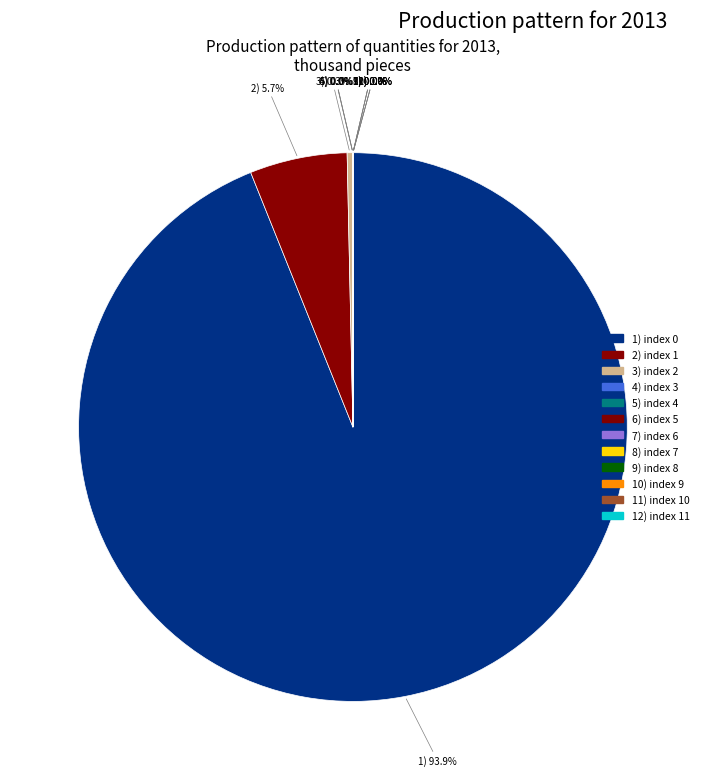

Rank the categories by value from lowest to highest.

11, 10, 9, 8, 7, 6, 5, 4, 3, 2, 1, 0